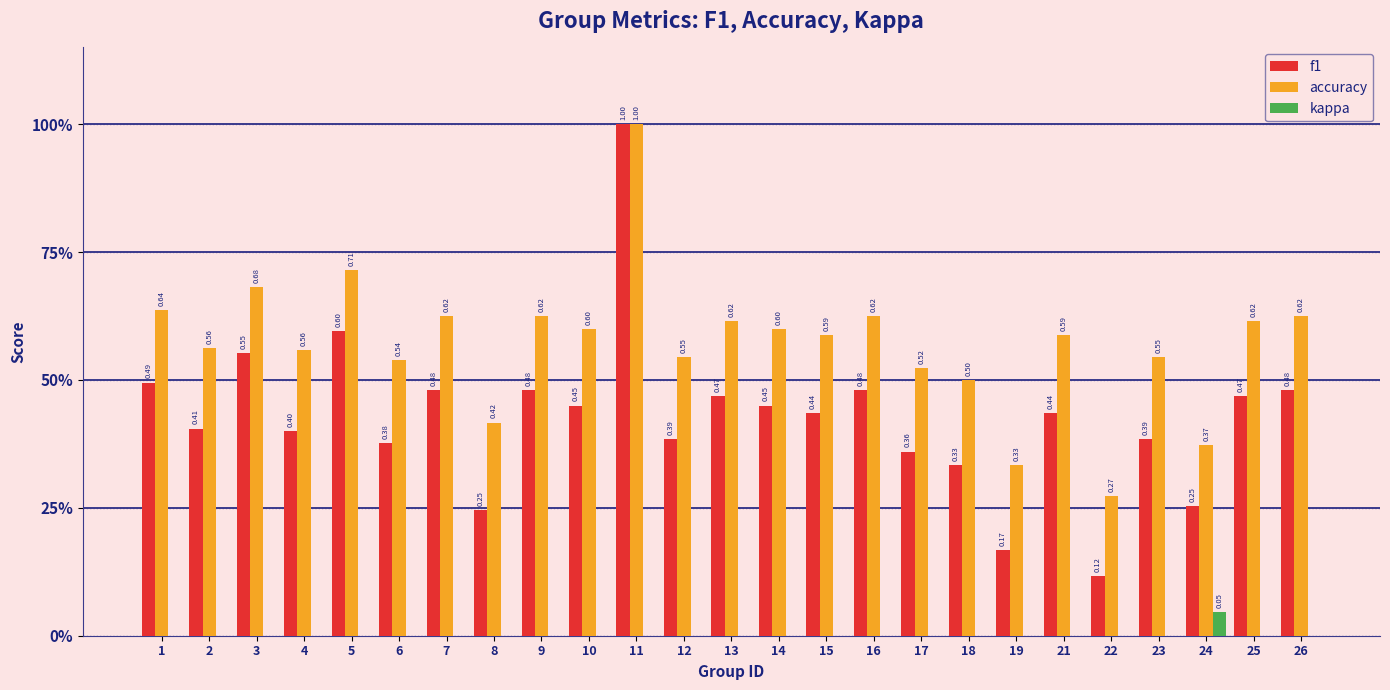

At which label is accuracy closest to 0?

22